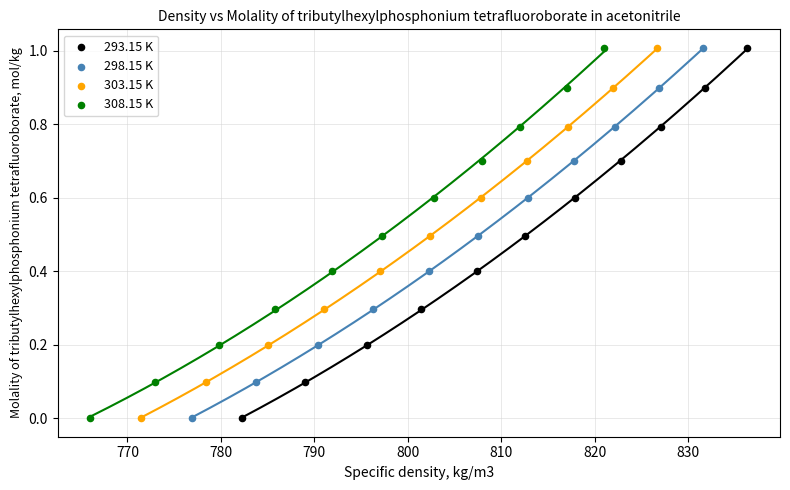

What are all the series names shown in the legend?

293.15 K, 298.15 K, 303.15 K, 308.15 K